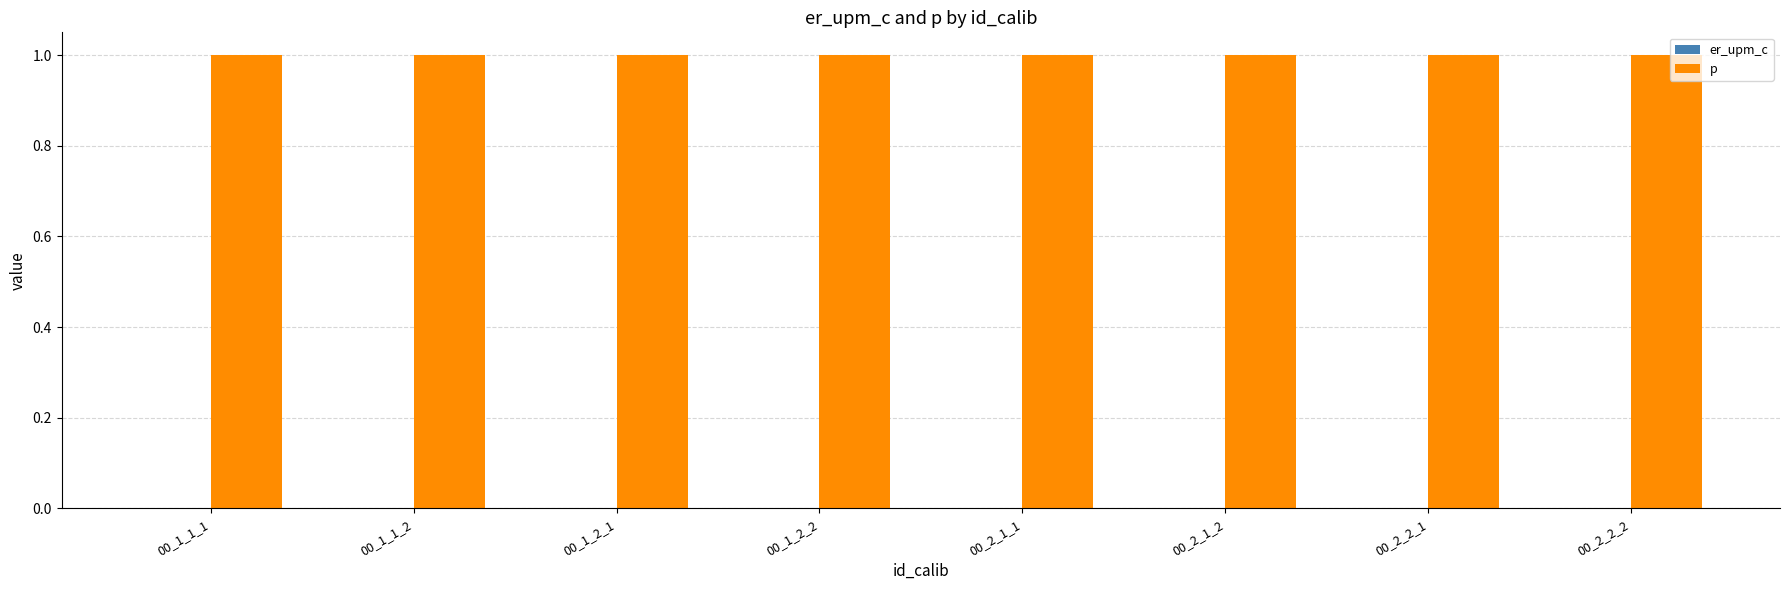

Is it true that p equals 0.6 at 00_2_1_1?

False